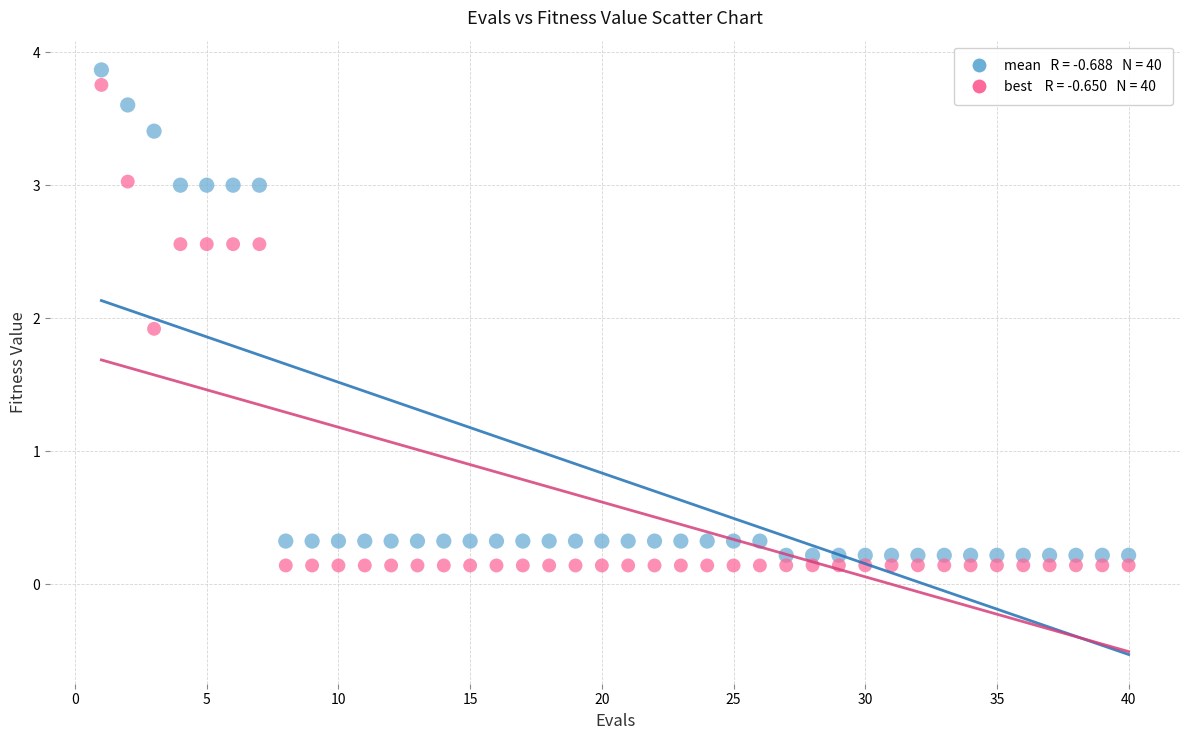

Across all data points, what is the range of Y values (max minus min)?

3.7